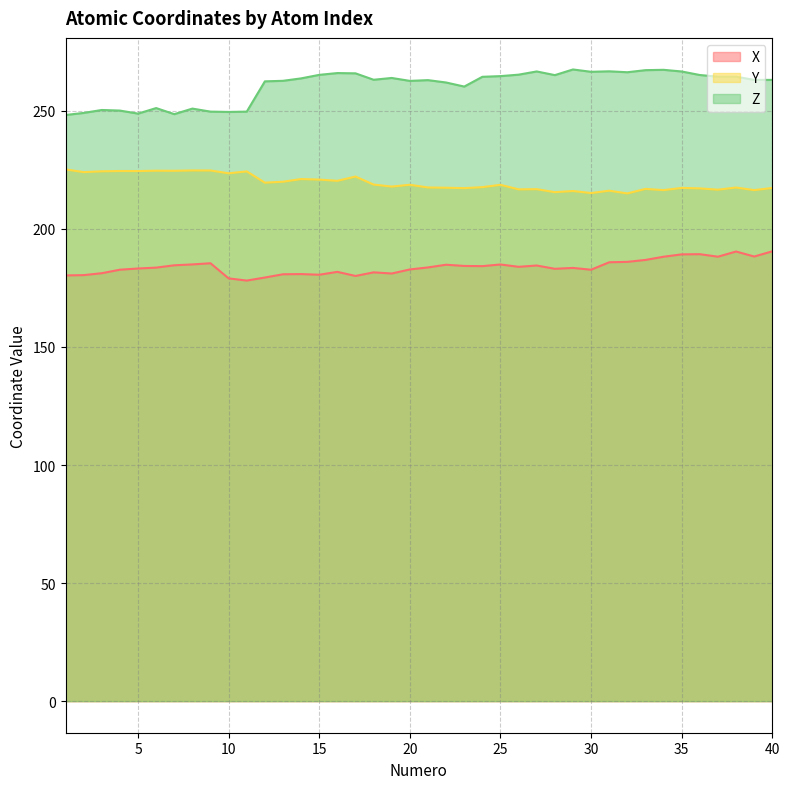

What is the value of the X point at the 40th from the left?

190.5